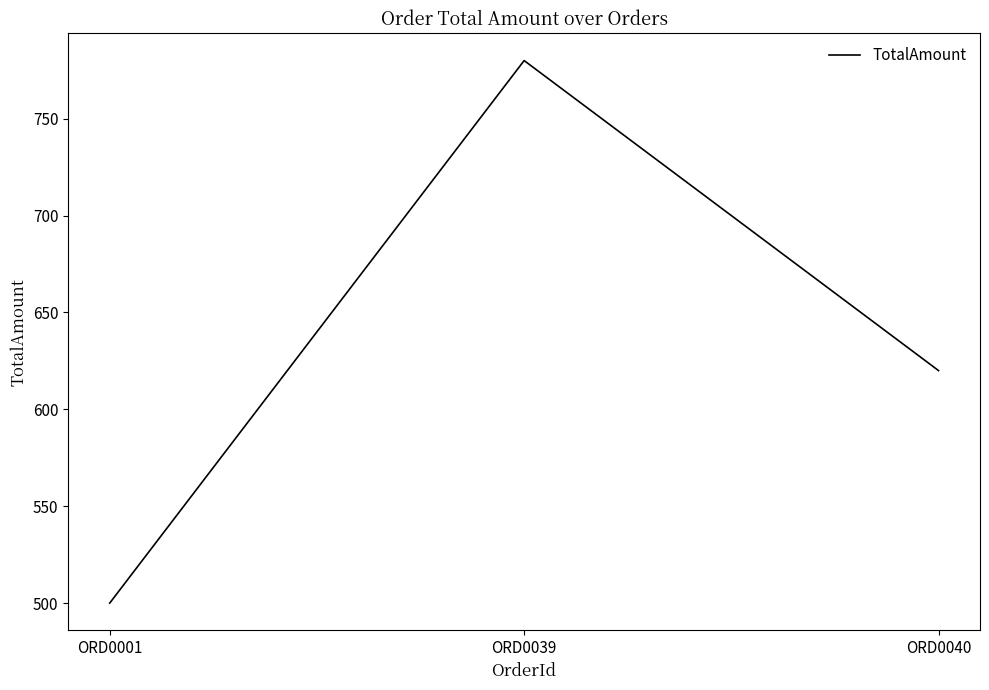

What is the maximum value shown in the chart?

780